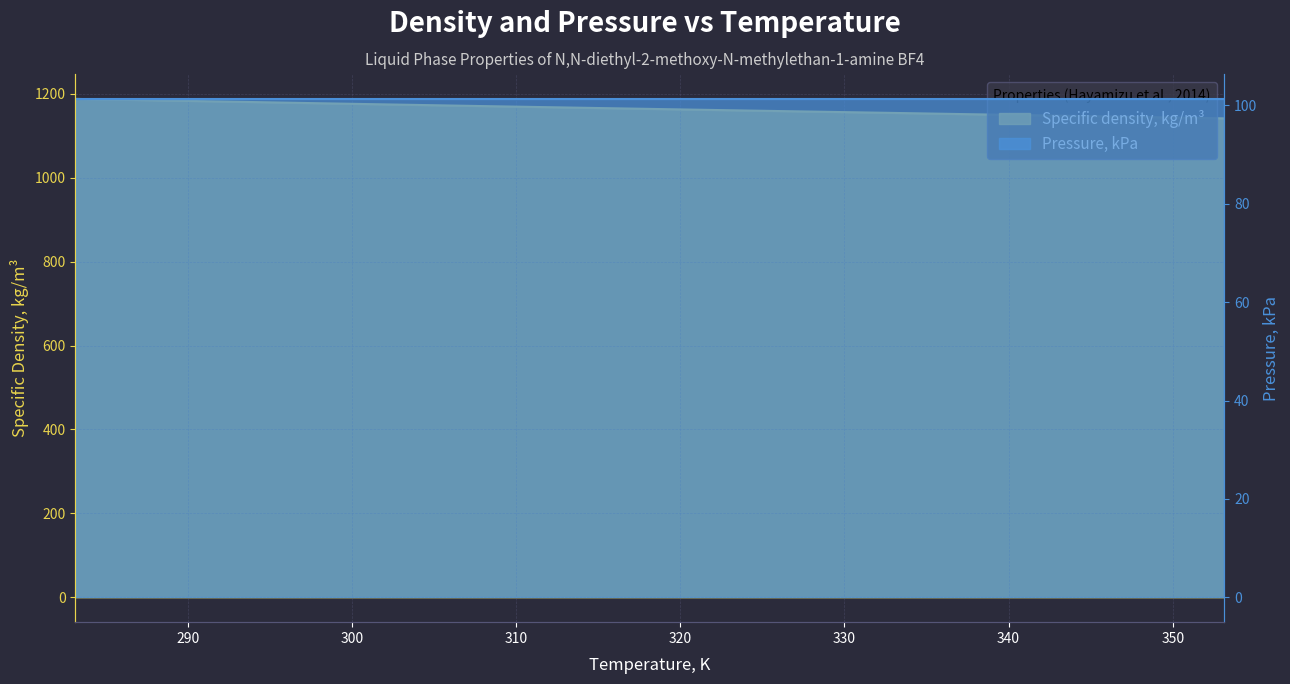

Count the number of values greater than 1164.

8